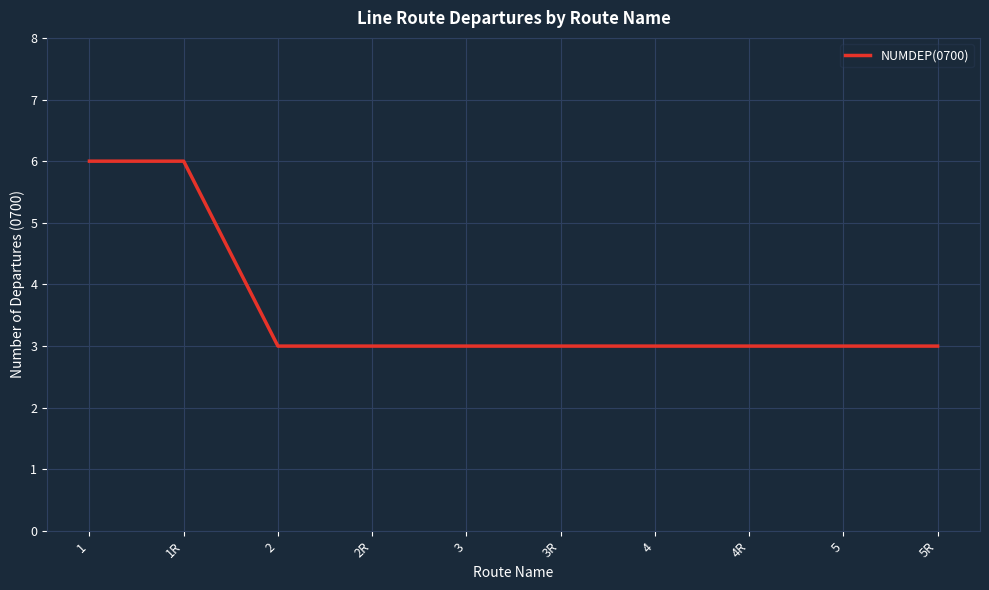

What is the greatest value displayed?

6